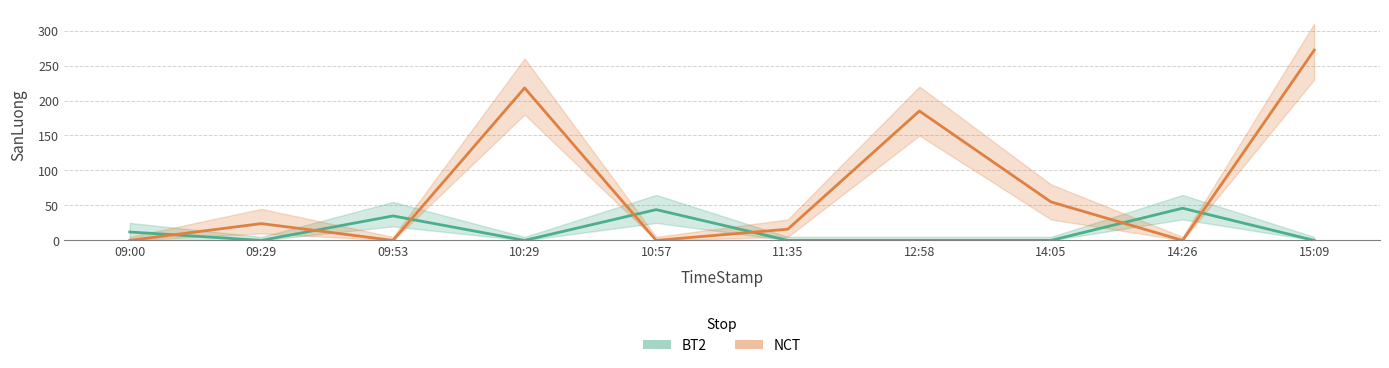

How many values in the BT2 series exceed 0?

4